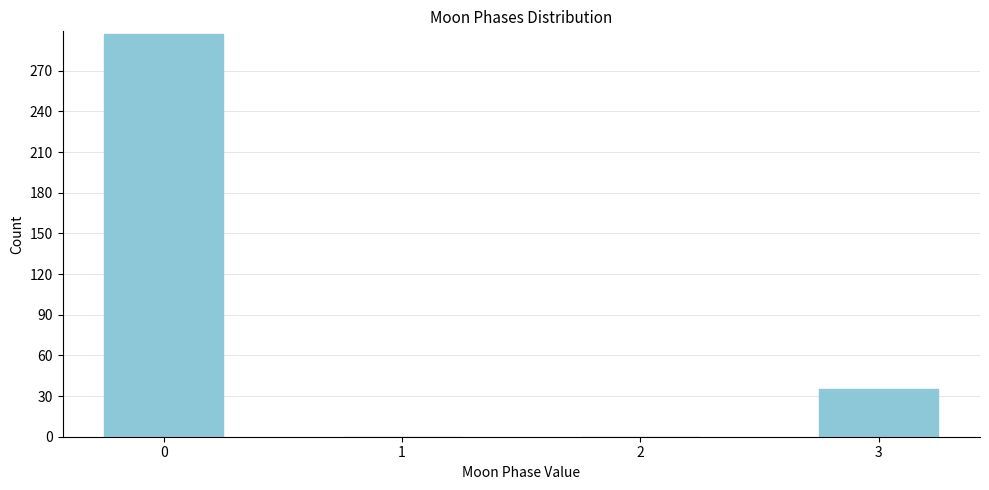

Reading left to right, what are all the values shown in this chart?

0=297	1=0	2=0	3=35